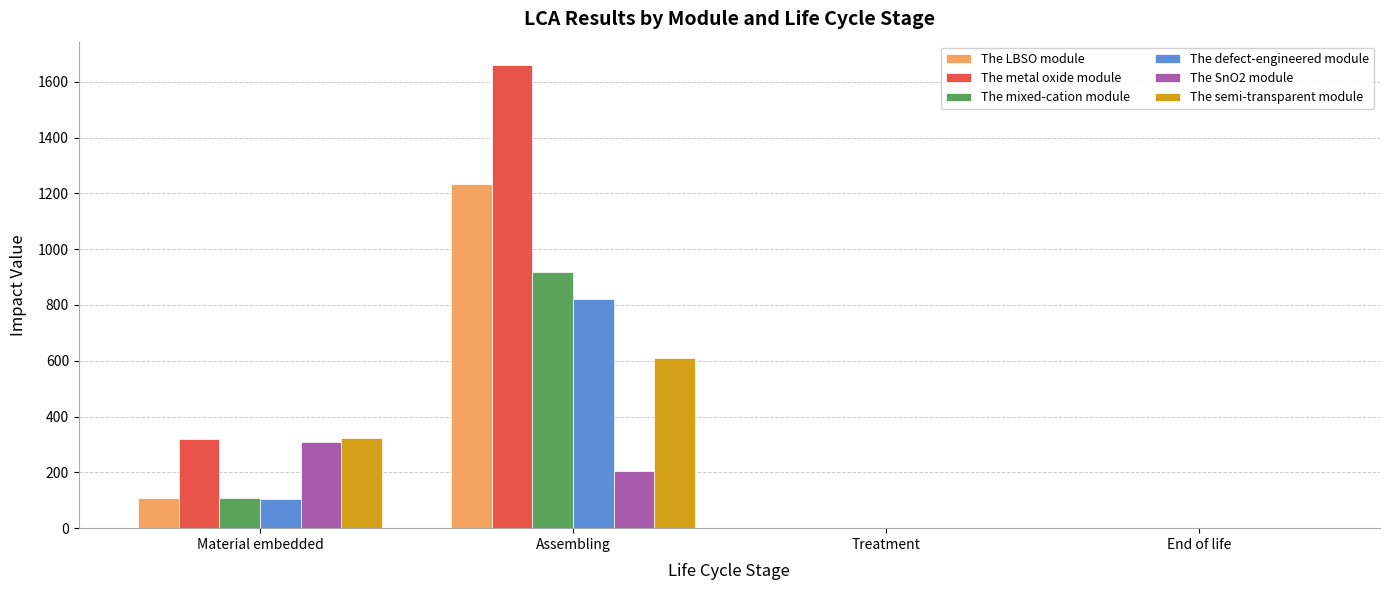

What is the sum of all The LBSO module values?

1343.0